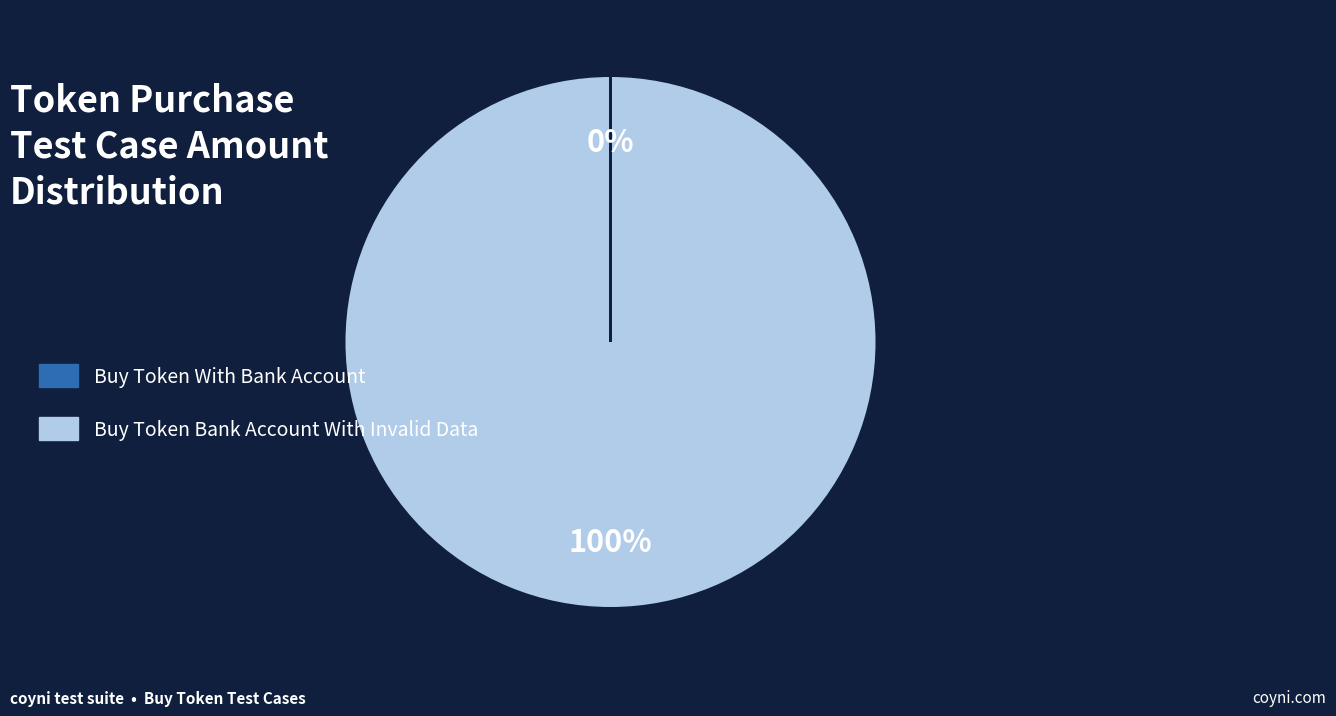

To the nearest percent, what is the difference between the largest and smallest slice percentages?

100%